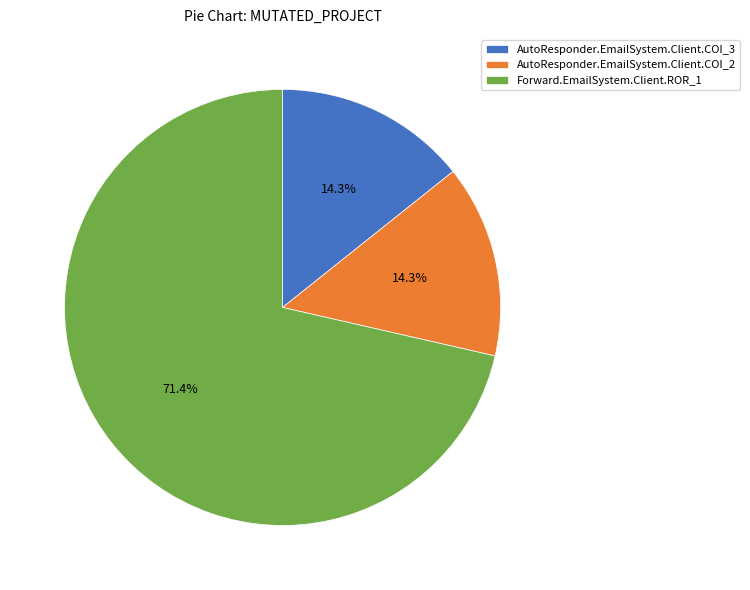

Does AutoResponder.EmailSystem.Client.COI_2 account for over 50% of the chart?

No